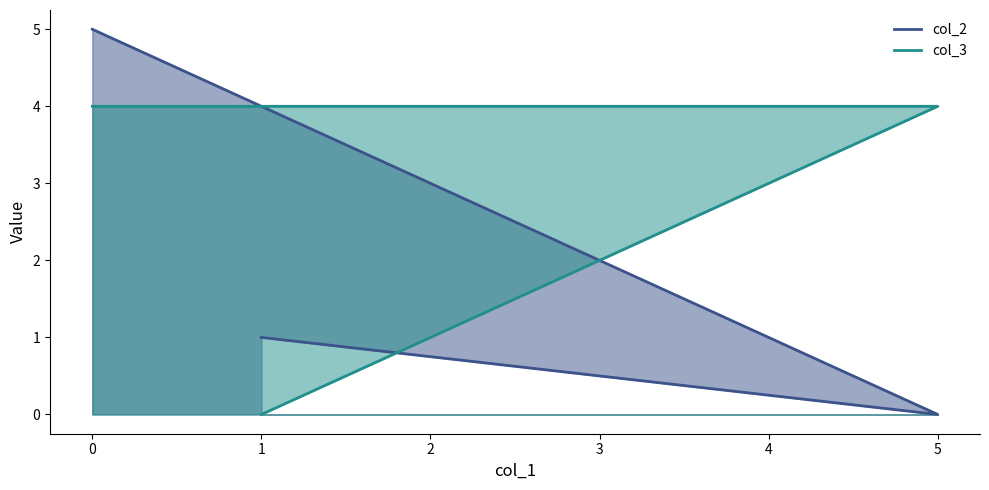

What is the difference between the col_2 values at 1 and 5?

1